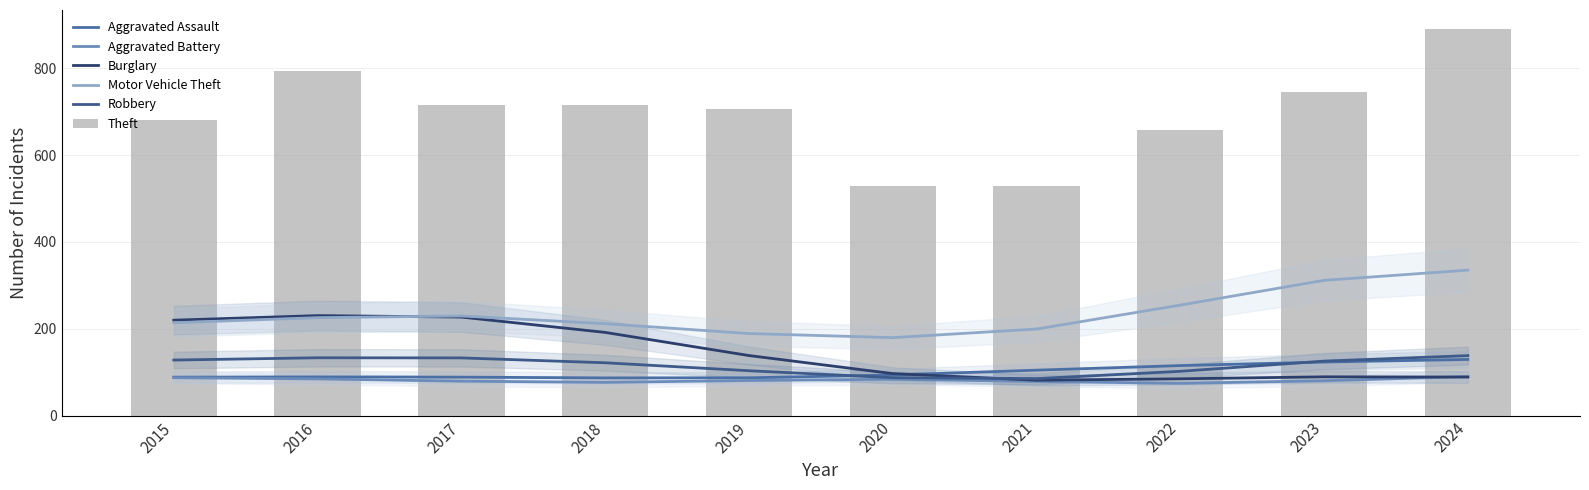

Reading right to left, list all the values displayed in this chart.

Aggravated Assault: 2024=129.3	2023=123.2	2022=115.1	2021=104.5	2020=93.4	2019=87.0	2018=86.7	2017=88.5	2016=89.0	2015=88.4
Aggravated Battery: 2024=89.8	2023=80.1	2022=74.2	2021=78.5	2020=83.6	2019=80.6	2018=76.4	2017=79.2	2016=84.4	2015=87.2
Burglary: 2024=88.6	2023=89.2	2022=84.6	2021=81.4	2020=96.6	2019=138.2	2018=191.5	2017=226.9	2016=230.3	2015=219.7
Motor Vehicle Theft: 2024=335.0	2023=311.5	2022=254.5	2021=199.3	2020=179.5	2019=188.9	2018=211.7	2017=229.4	2016=225.5	2015=213.8
Robbery: 2024=138.0	2023=125.4	2022=101.9	2021=85.0	2020=87.2	2019=103.2	2018=121.6	2017=132.8	2016=133.1	2015=127.8
Theft: 2024=890.0	2023=746.0	2022=659.0	2021=529.0	2020=529.0	2019=707.0	2018=715.0	2017=716.0	2016=794.0	2015=681.0